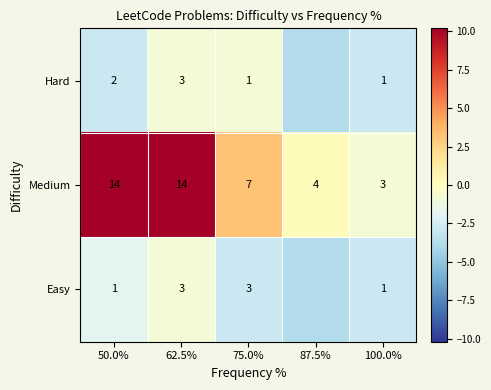

Rank the series at 75.0% from lowest to highest value.

Hard, Easy, Medium